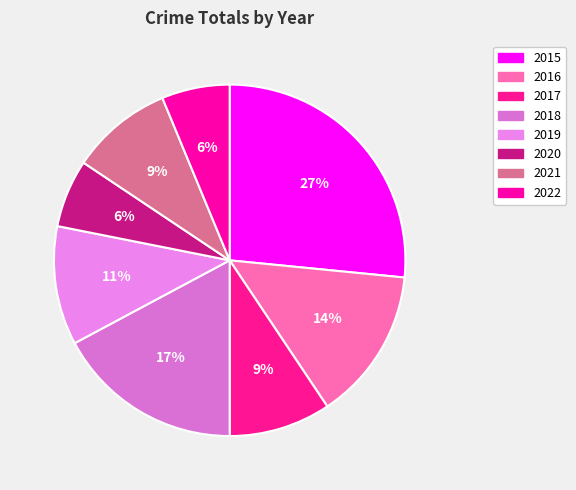

What is the largest slice in the pie chart?

2015